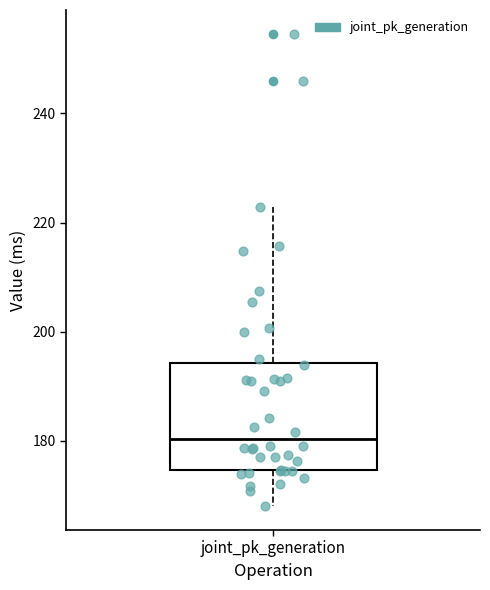

Read this box plot against the y-axis: the position of the median line, the range covered by the box, and the ends of both whiskers. The values are not printed on the chart, so give them approximately, as read against the axis.

median 180, box 174 to 194, whiskers 168 to 222